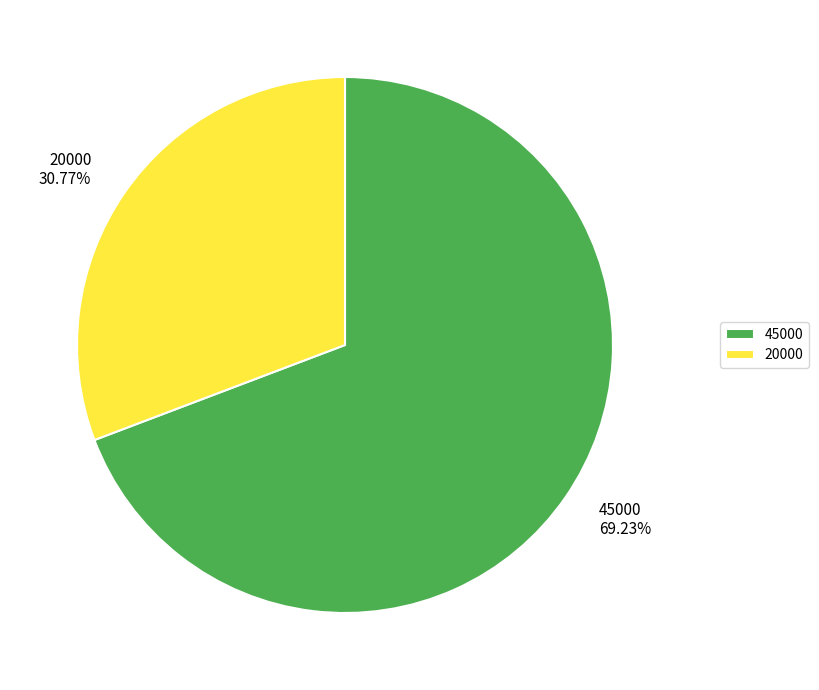

Approximately how many times larger is the value at 45000 compared to 20000?

2.2